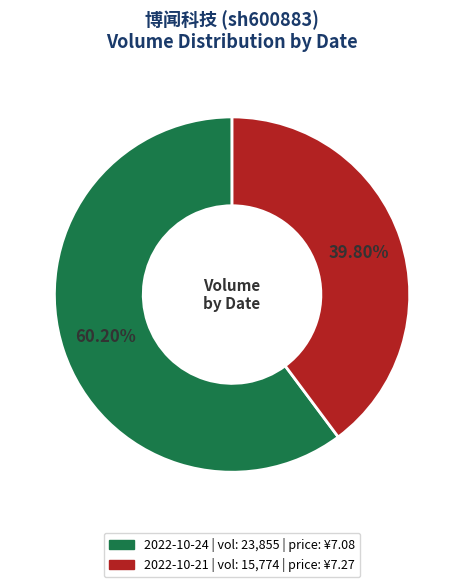

Does any single category account for the majority?

Yes